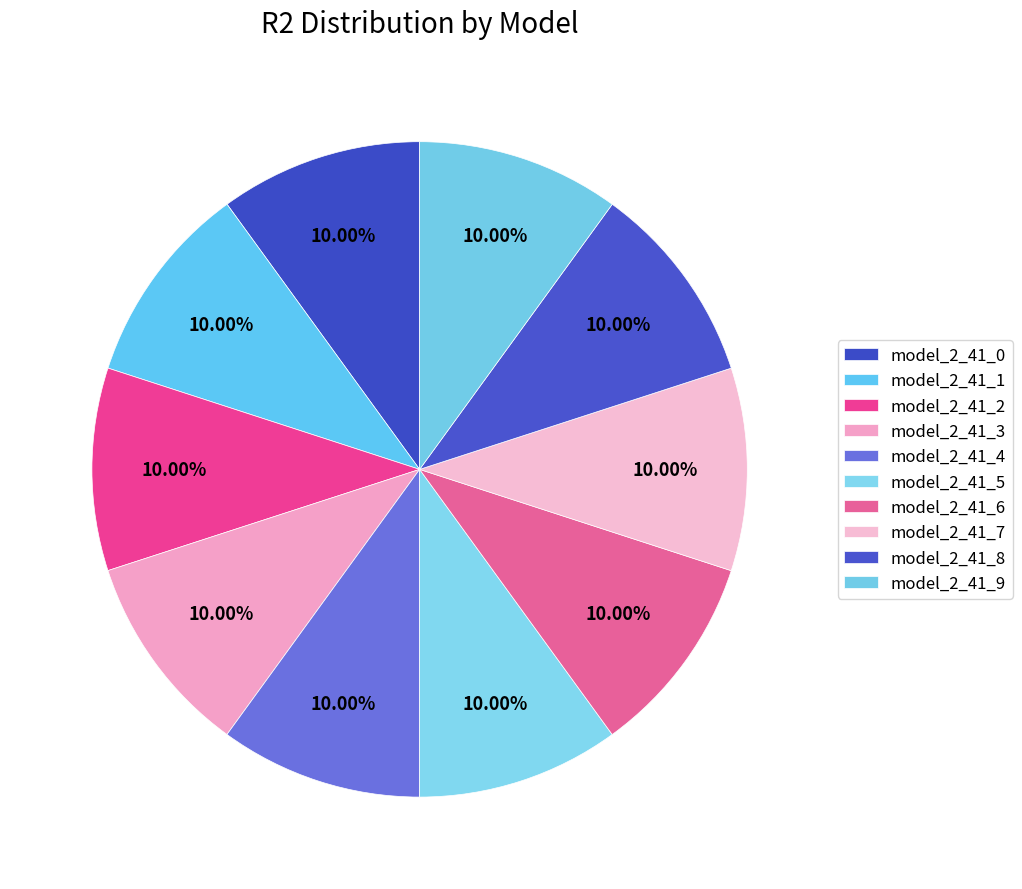

How many slices are in this pie chart?

10